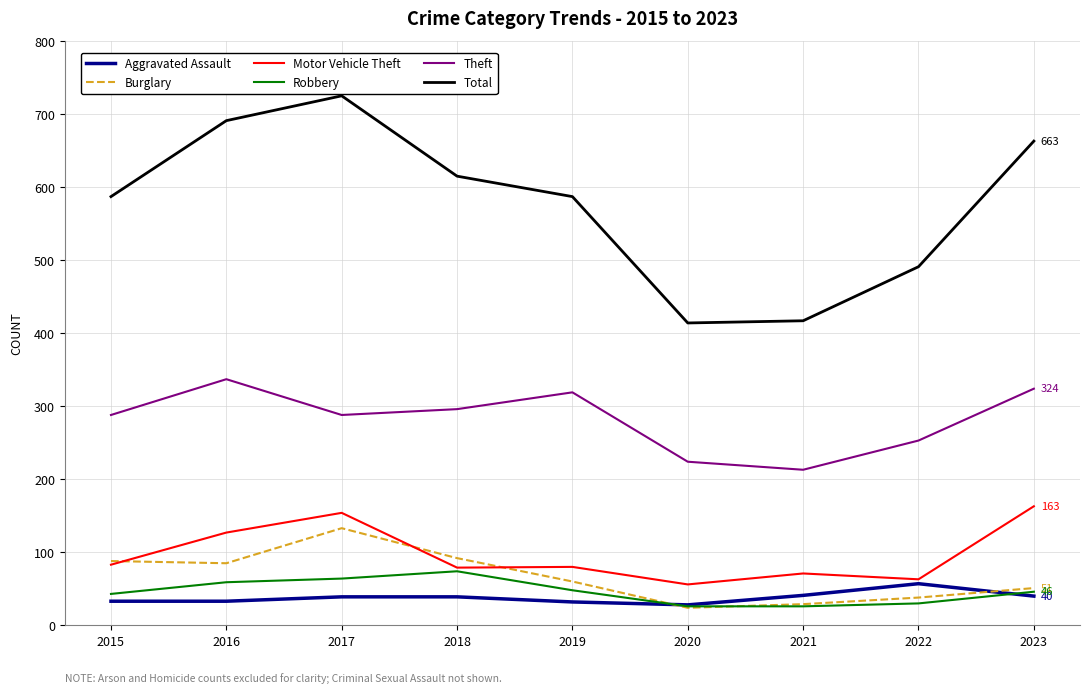

What is the total value across all series at 2017?

1403